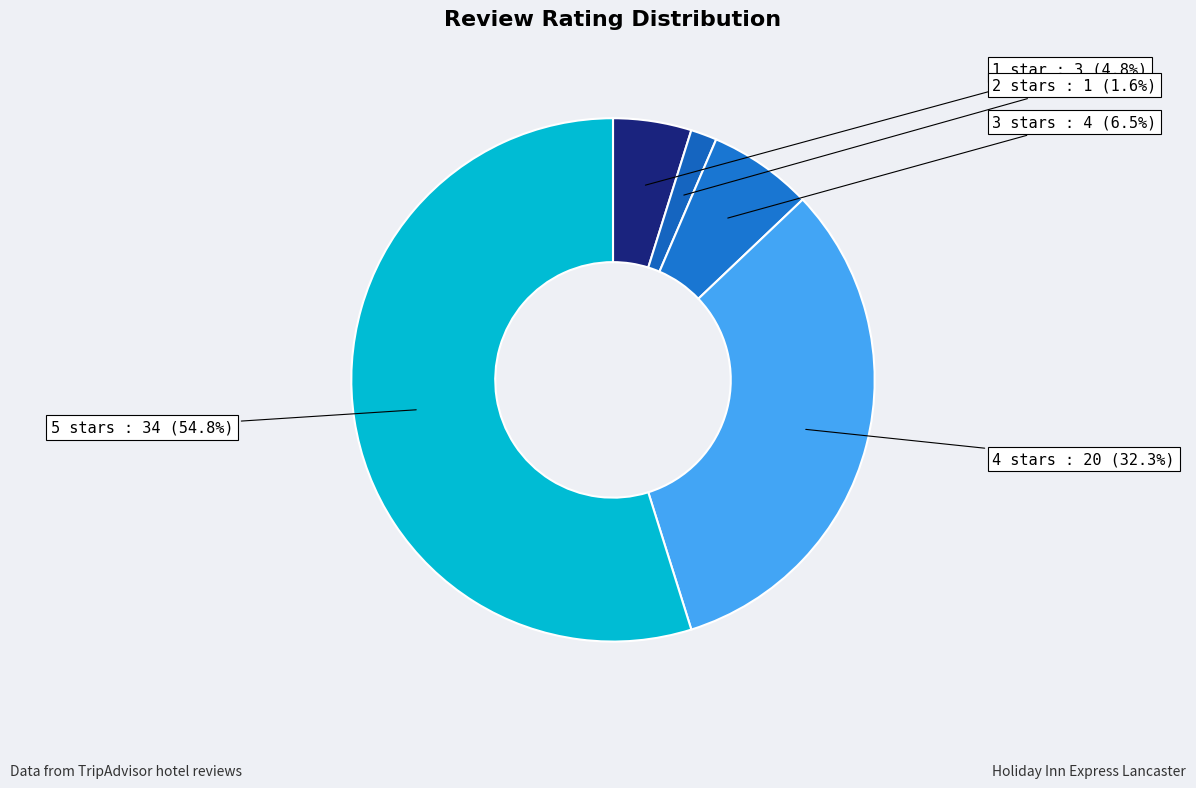

The 5 stars slice represents 69% of the pie. True or false?

False